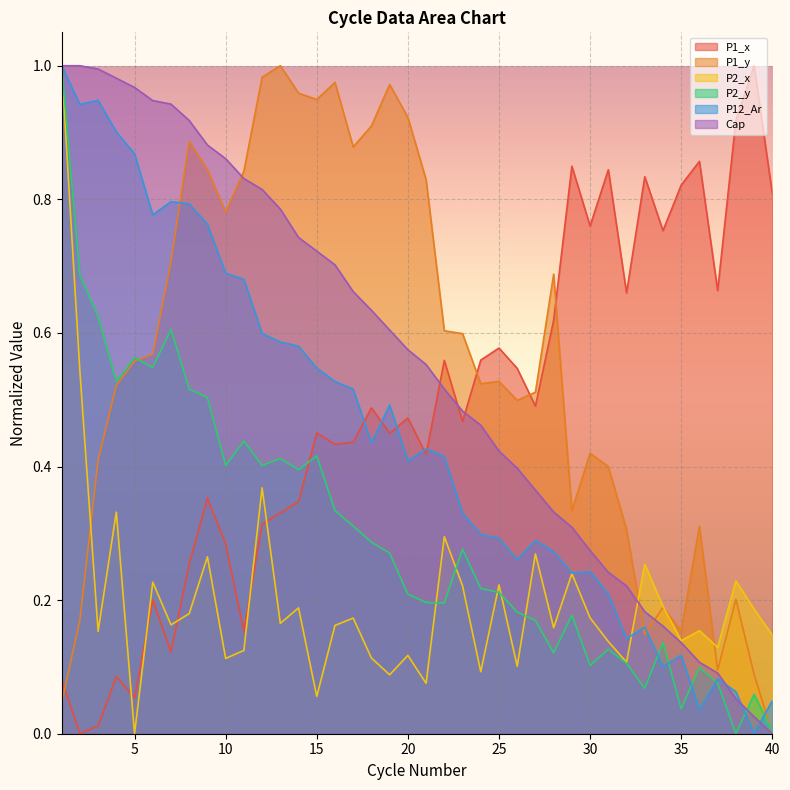

What is the average value of the Cap series?

0.5